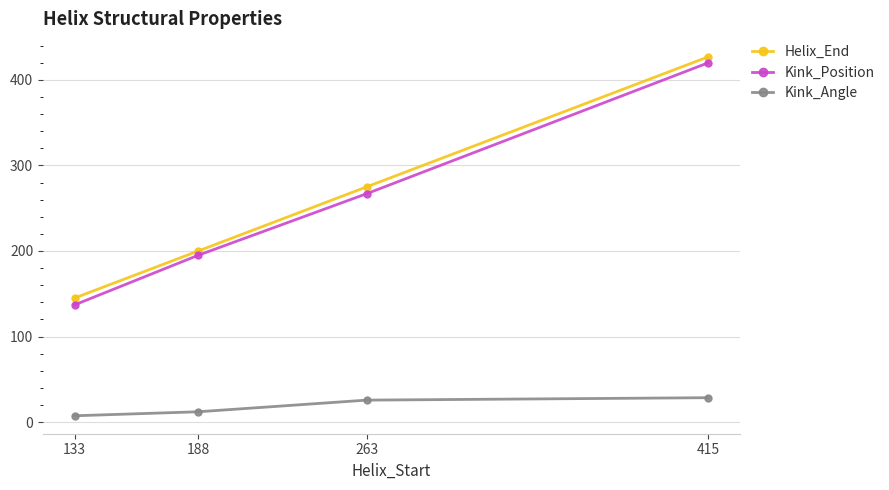

At which label is Kink_Angle closest to 17?

188